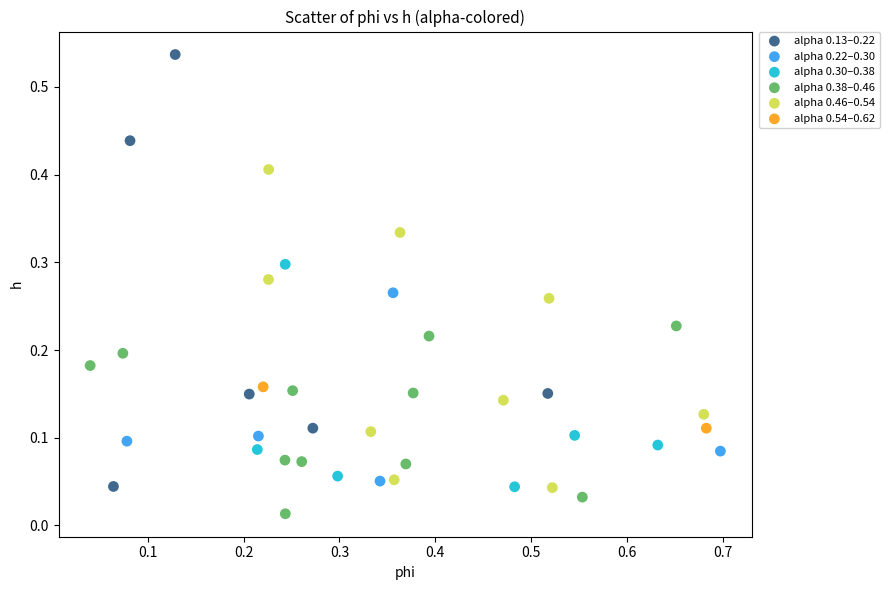

What are all the series names shown in the legend?

alpha 0.13–0.22, alpha 0.22–0.30, alpha 0.30–0.38, alpha 0.38–0.46, alpha 0.46–0.54, alpha 0.54–0.62